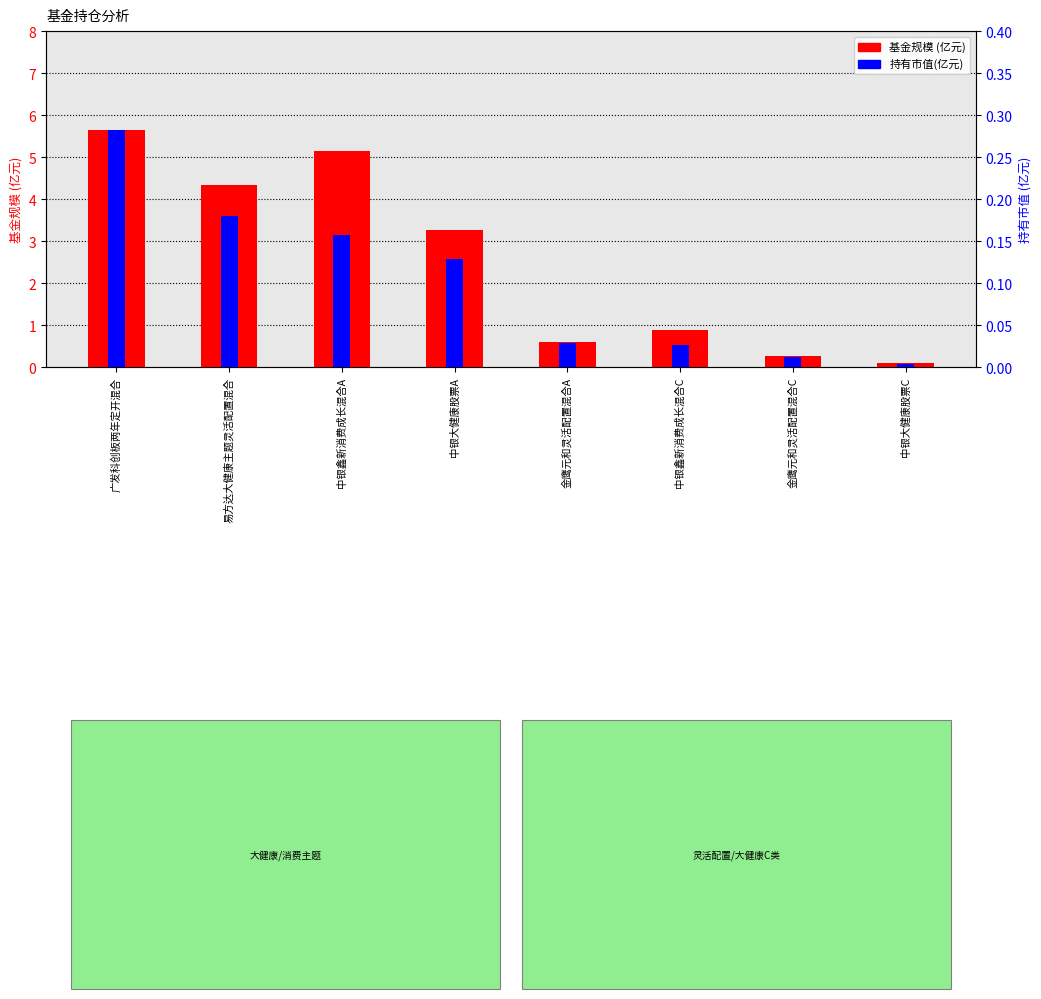

At which category is the sum across all series the highest?

广发科创板两年定开混合